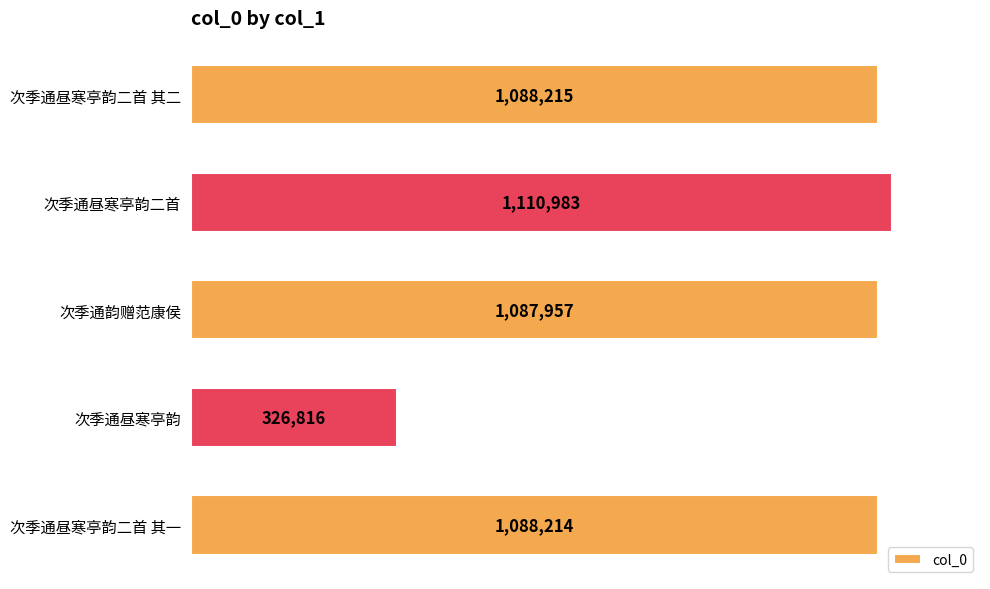

What is the smallest value displayed?

326816